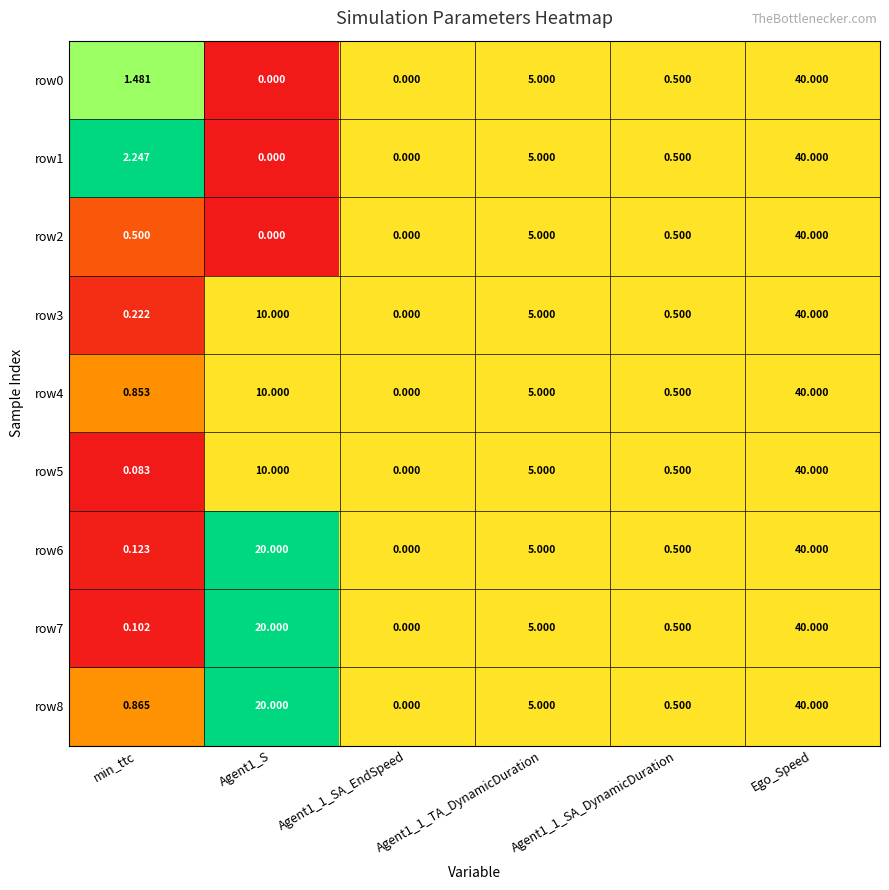

Is the value of row8 at min_ttc greater than the value of row5 at Agent1_S?

No